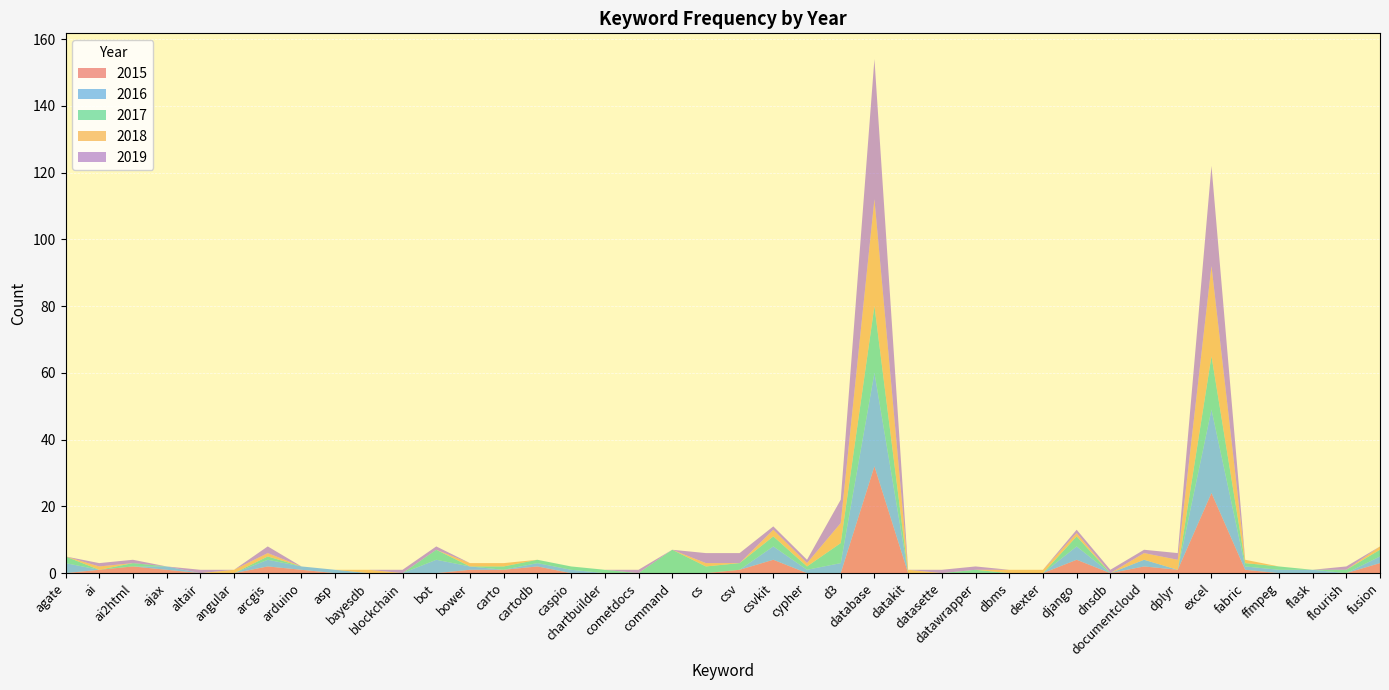

Reading right to left, list all the values displayed in this chart.

2015: fusion=3	flourish=0	flask=0	ffmpeg=0	fabric=1	excel=24	dplyr=1	documentcloud=2	dnsdb=0	django=4	dexter=0	dbms=0	datawrapper=0	datasette=0	datakit=0	database=32	d3=0	cypher=0	csvkit=4	csv=1	cs=0	command=0	cometdocs=0	chartbuilder=0	caspio=0	cartodb=2	carto=1	bower=1	bot=0	blockchain=0	bayesdb=0	asp=0	arduino=1	arcgis=2	angular=0	altair=0	ajax=1	ai2html=2	ai=1	agate=0
2016: fusion=2	flourish=0	flask=1	ffmpeg=1	fabric=1	excel=25	dplyr=0	documentcloud=2	dnsdb=0	django=4	dexter=0	dbms=0	datawrapper=0	datasette=0	datakit=0	database=28	d3=3	cypher=1	csvkit=4	csv=0	cs=0	command=0	cometdocs=0	chartbuilder=0	caspio=1	cartodb=1	carto=0	bower=1	bot=4	blockchain=0	bayesdb=0	asp=1	arduino=1	arcgis=2	angular=0	altair=0	ajax=1	ai2html=0	ai=0	agate=3
2017: fusion=2	flourish=1	flask=0	ffmpeg=1	fabric=1	excel=16	dplyr=0	documentcloud=0	dnsdb=0	django=3	dexter=0	dbms=0	datawrapper=1	datasette=0	datakit=0	database=20	d3=6	cypher=1	csvkit=3	csv=2	cs=2	command=7	cometdocs=0	chartbuilder=1	caspio=1	cartodb=1	carto=1	bower=0	bot=3	blockchain=0	bayesdb=0	asp=0	arduino=0	arcgis=1	angular=0	altair=0	ajax=0	ai2html=1	ai=0	agate=2
2018: fusion=1	flourish=0	flask=0	ffmpeg=0	fabric=1	excel=27	dplyr=3	documentcloud=2	dnsdb=0	django=1	dexter=1	dbms=1	datawrapper=0	datasette=0	datakit=1	database=32	d3=6	cypher=1	csvkit=2	csv=0	cs=1	command=0	cometdocs=0	chartbuilder=0	caspio=0	cartodb=0	carto=1	bower=1	bot=0	blockchain=0	bayesdb=1	asp=0	arduino=0	arcgis=1	angular=1	altair=0	ajax=0	ai2html=0	ai=1	agate=0
2019: fusion=0	flourish=1	flask=0	ffmpeg=0	fabric=0	excel=30	dplyr=2	documentcloud=1	dnsdb=1	django=1	dexter=0	dbms=0	datawrapper=1	datasette=1	datakit=0	database=42	d3=7	cypher=1	csvkit=1	csv=3	cs=3	command=0	cometdocs=1	chartbuilder=0	caspio=0	cartodb=0	carto=0	bower=0	bot=1	blockchain=1	bayesdb=0	asp=0	arduino=0	arcgis=2	angular=0	altair=1	ajax=0	ai2html=1	ai=1	agate=0